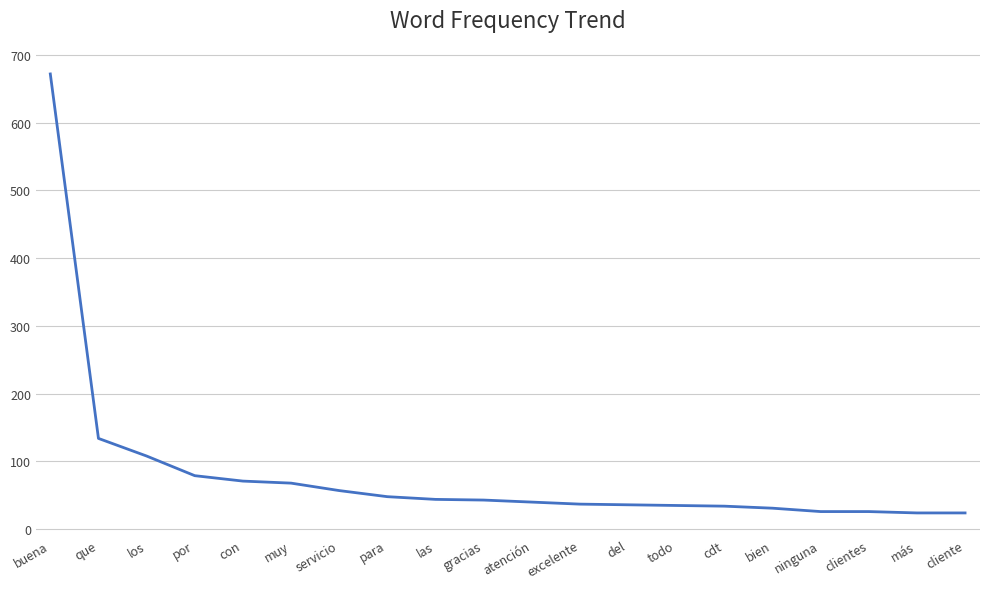

What position from the left is cdt?

15